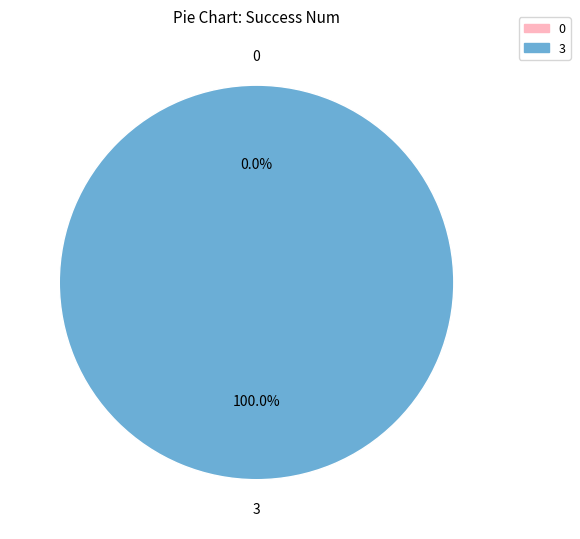

Which slice represents more than half of the pie?

3